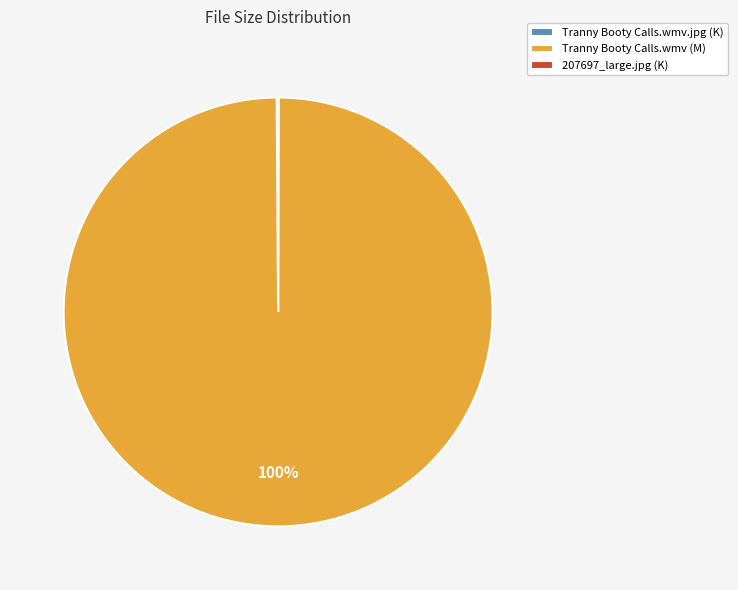

To the nearest percent, what is the difference between the largest and smallest slice percentages?

100%